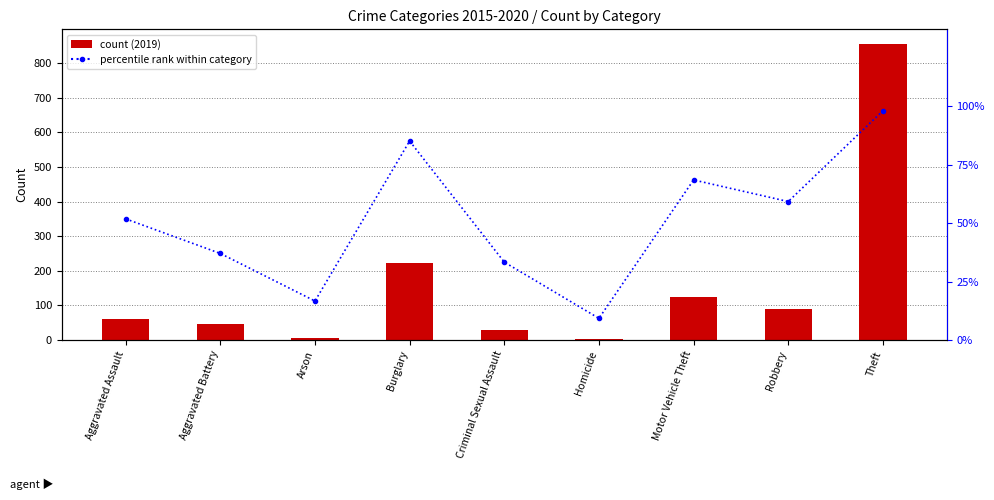

What is the sum of all percentile rank within category values?

459.3